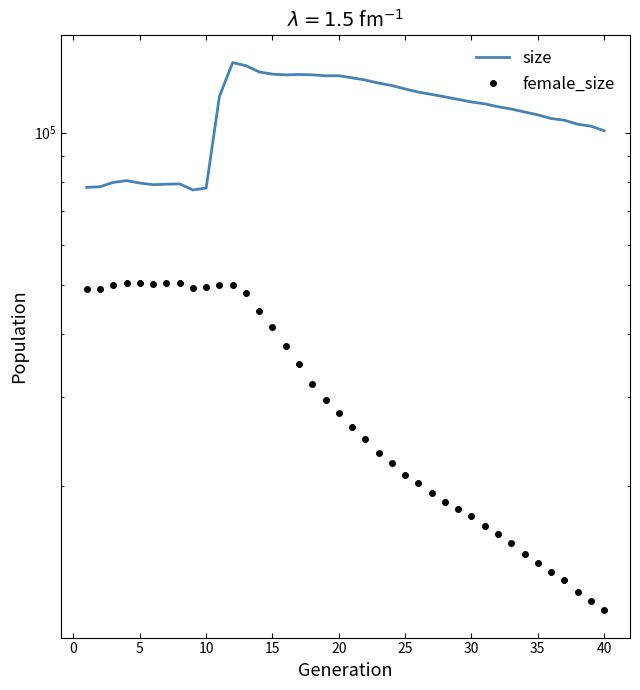

What are all the series names shown in the legend?

size, female_size